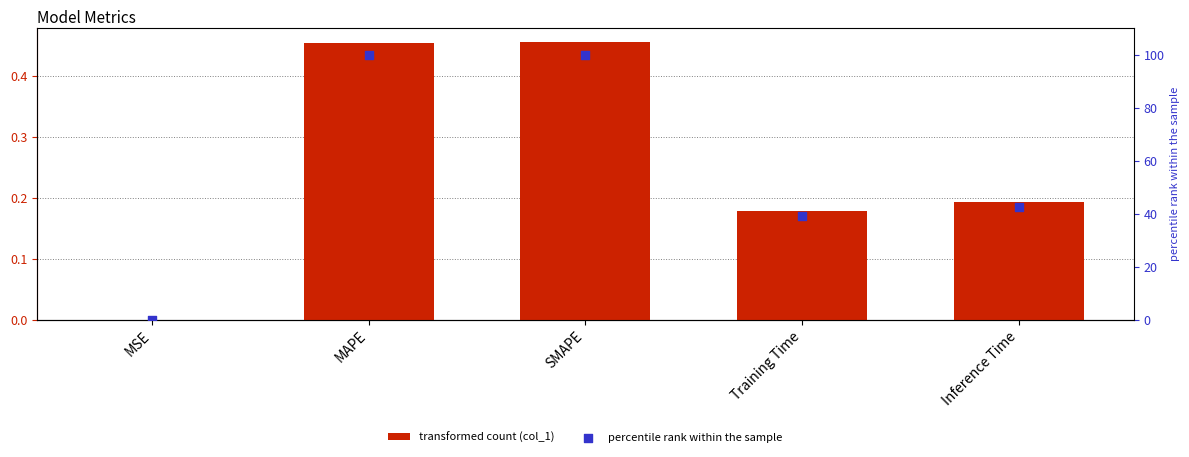

At which category is the sum across all series the highest?

SMAPE